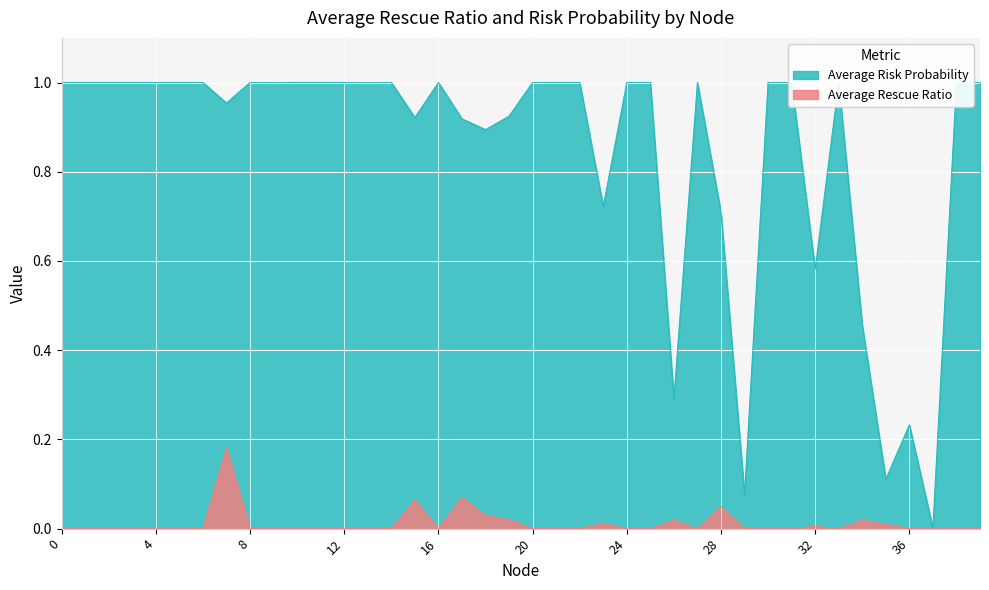

At 26, list the series in order from smallest to largest.

Average Rescue Ratio, Average Risk Probability